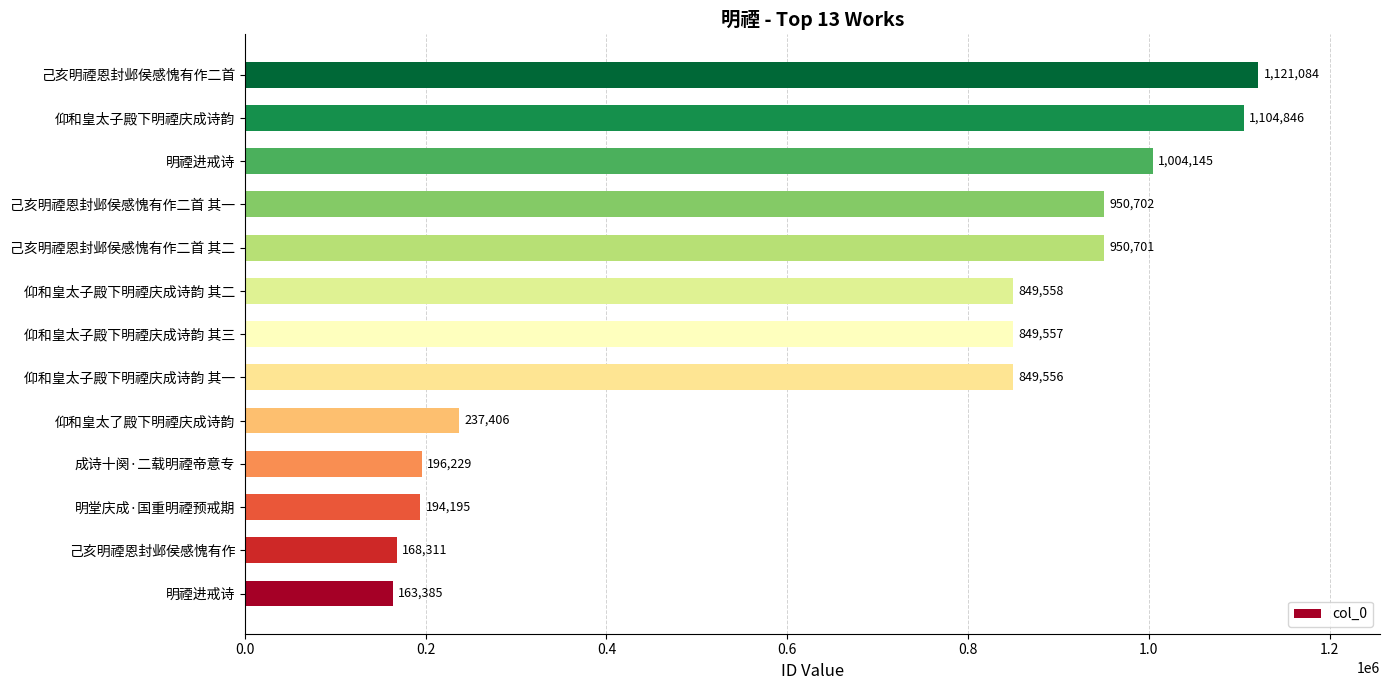

How many values are below 849557?

6